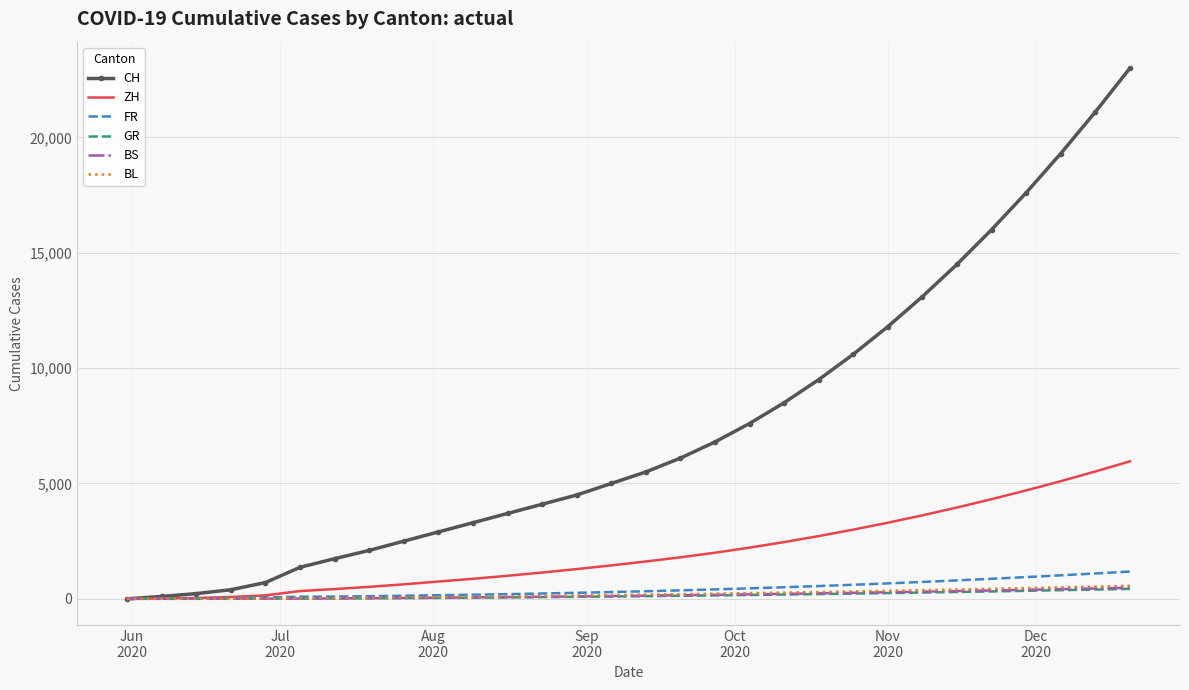

What is the maximum value shown in the chart?

23000